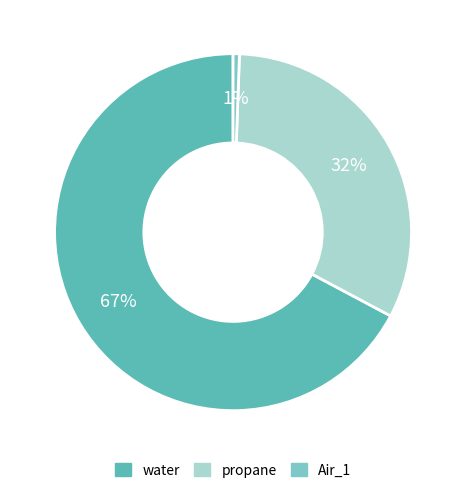

What is the largest slice in the pie chart?

water